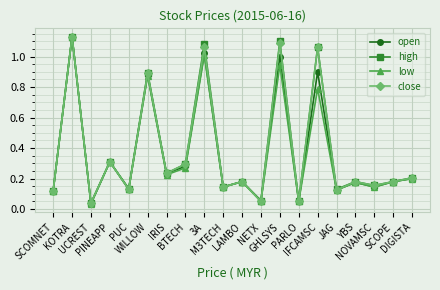

How many interior local valleys does the low series have?

8